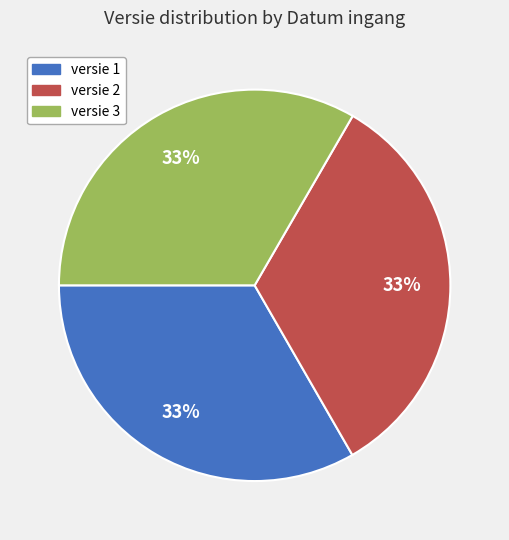

What percentage is the versie 3 slice, to the nearest percent?

33%